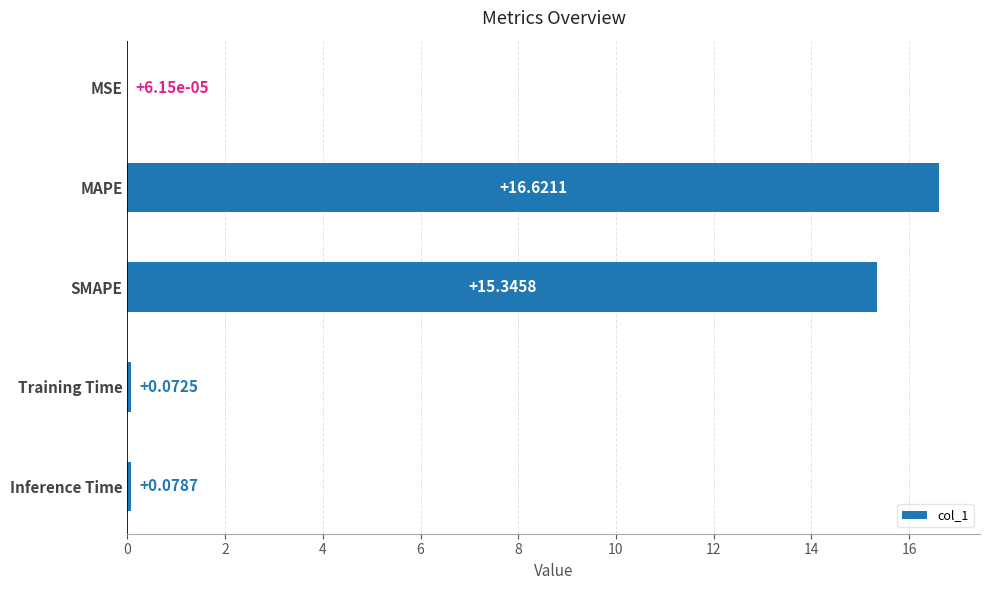

Between Inference Time and SMAPE, which is larger?

SMAPE